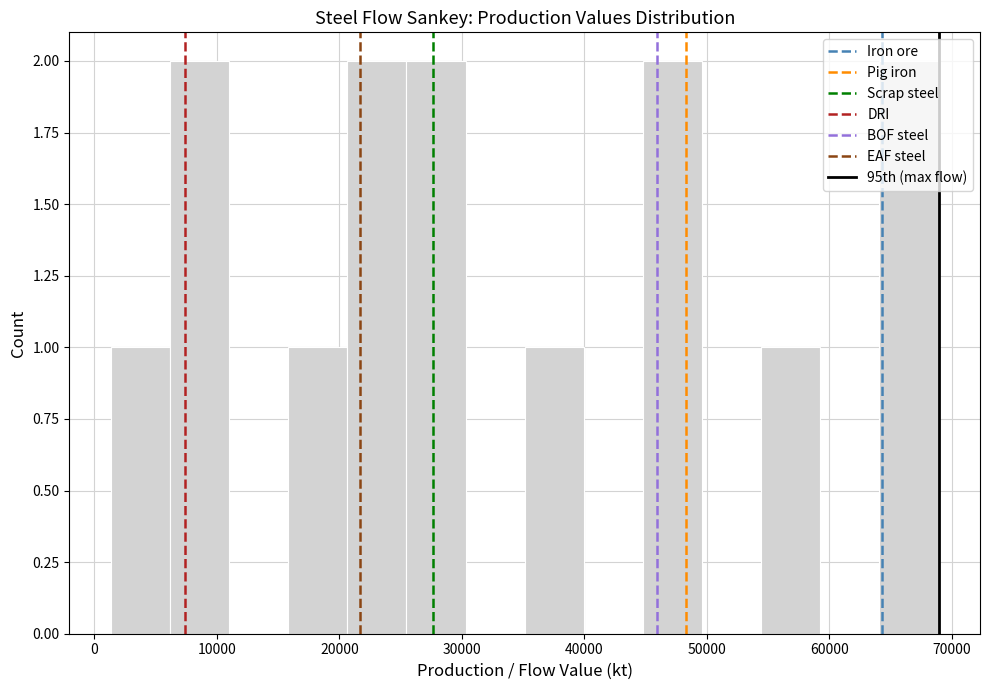

What is the height of the bar covering 64000 to 69000 on the x-axis? Neither the bar edges nor the heights are printed on the chart, so give them approximately, as read against the axes.

2